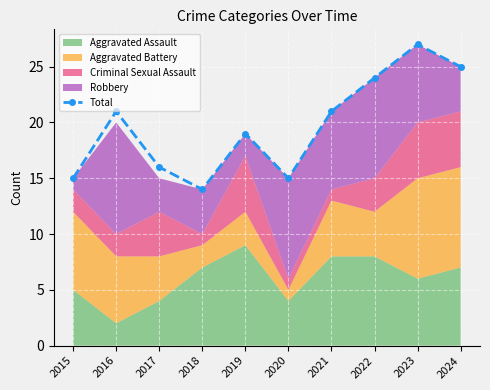

Does the chart display data point markers on the line(s)?

Yes